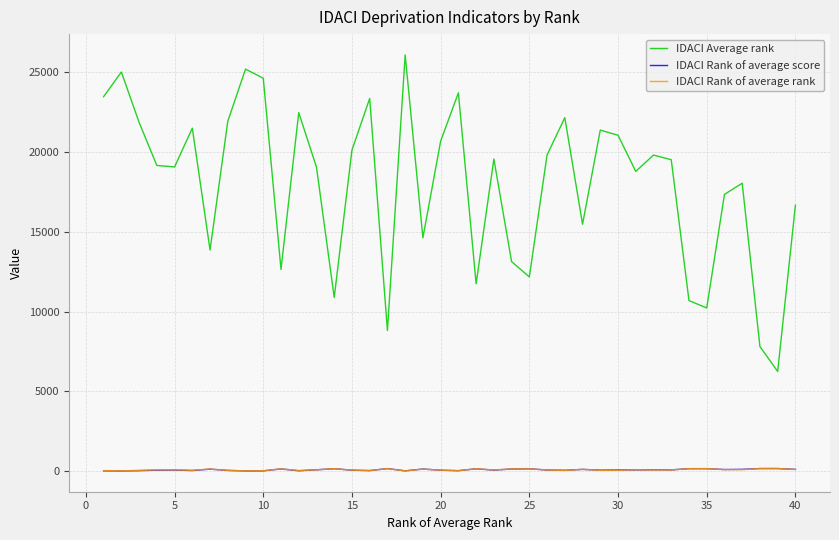

What is the greatest value displayed?

26100.2